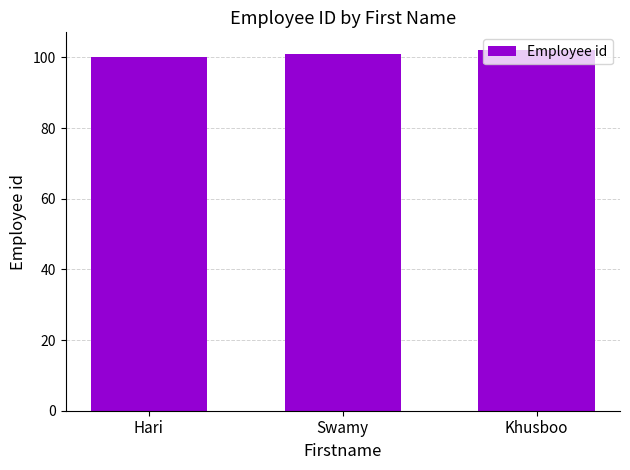

List the labels in order of value, smallest first.

Hari, Swamy, Khusboo